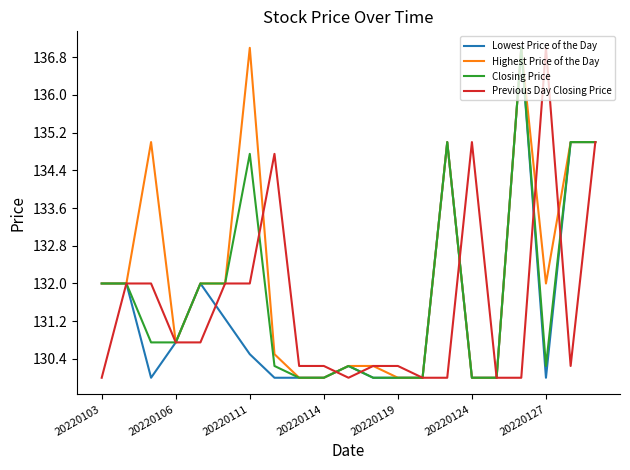

What is the highest value of the Closing Price series?

137.0